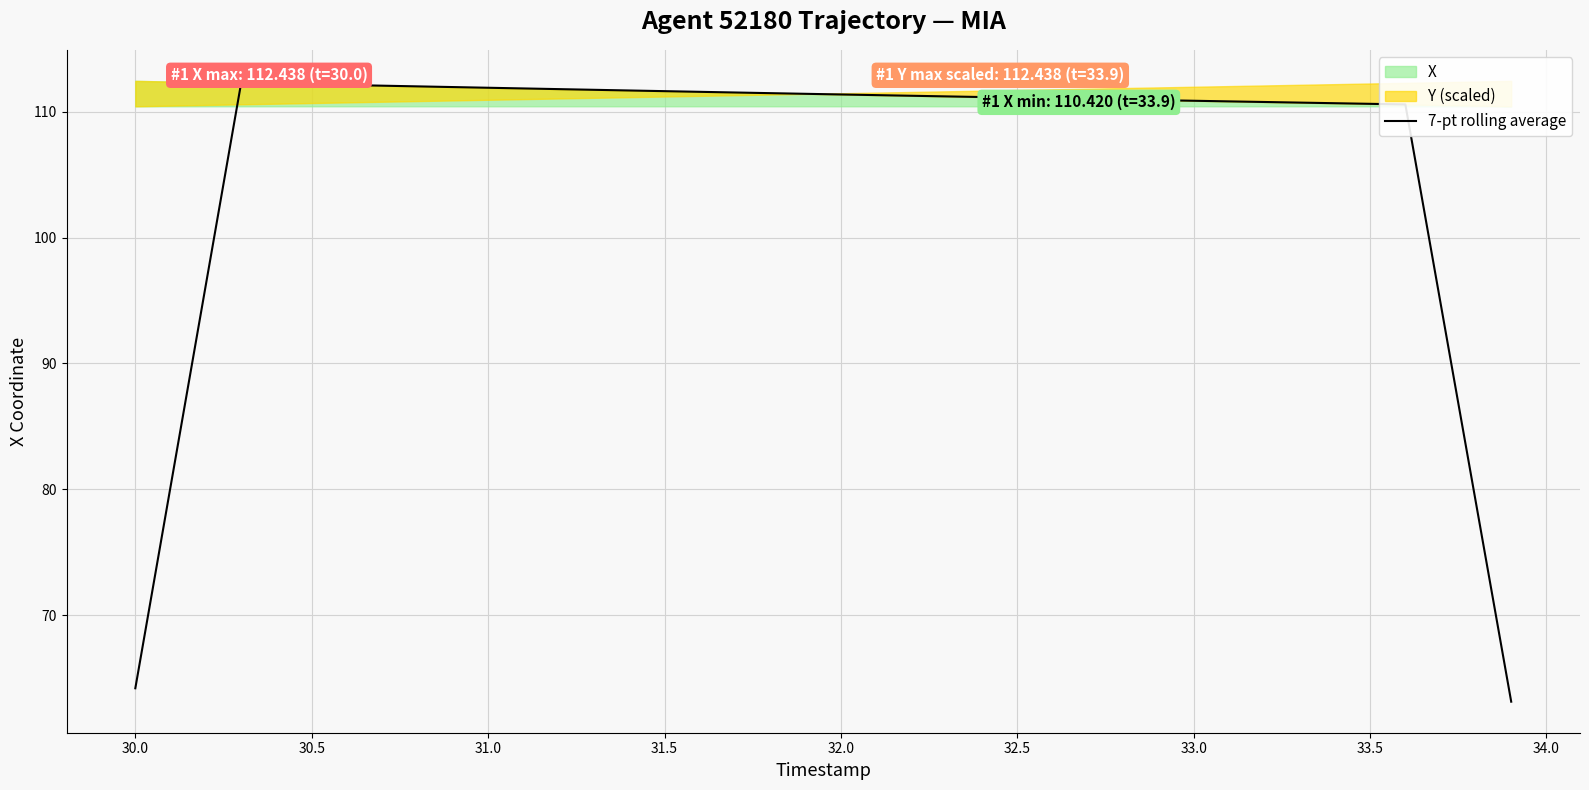

True or false: 7-pt rolling average has a value of 27.4 at 33.0.

False